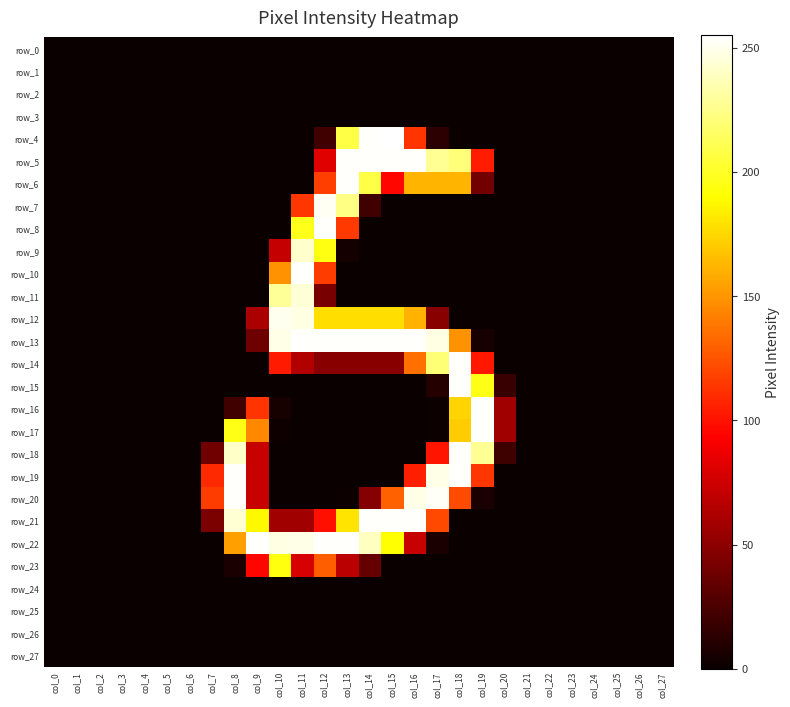

Is it true that row_25 equals 0 at col_2?

True